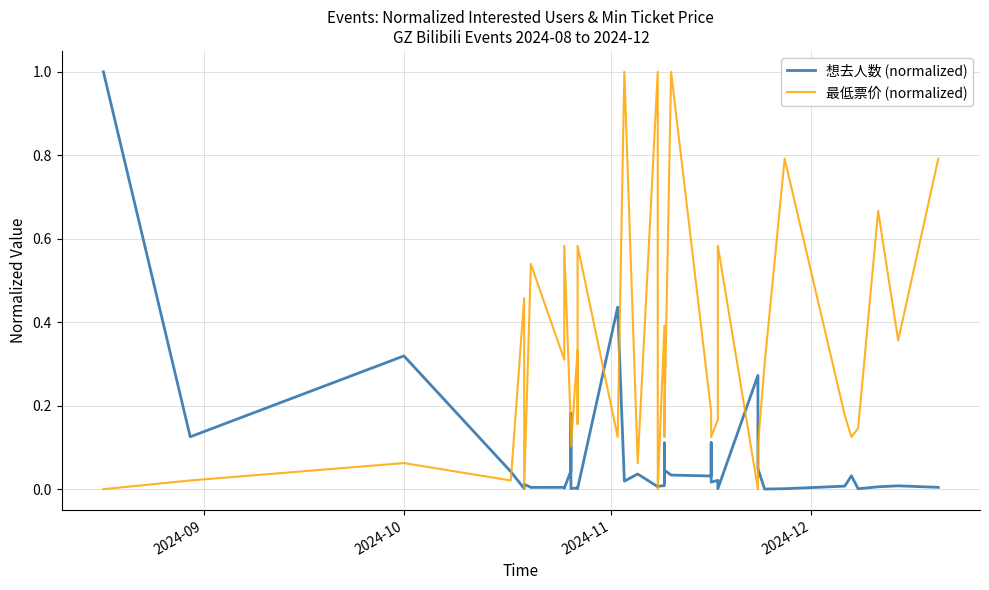

What is the label of the 40th point from the right?

2024-09